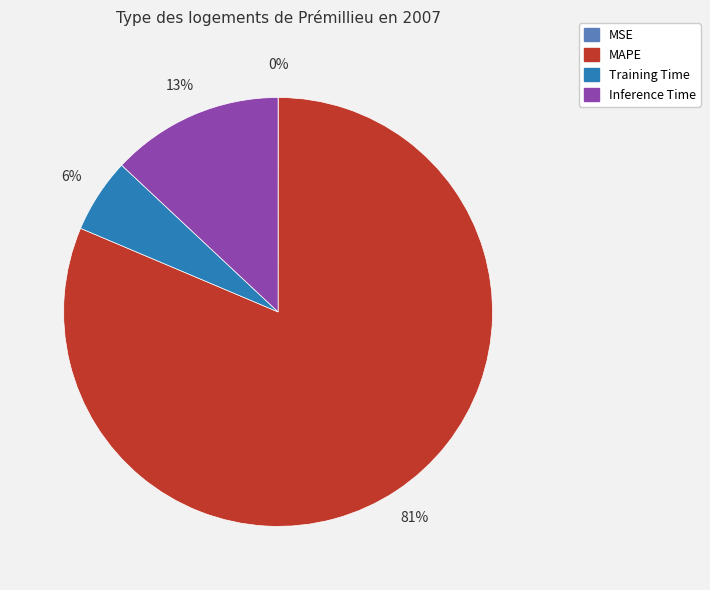

Do Inference Time and MAPE together represent more than half of the pie?

Yes